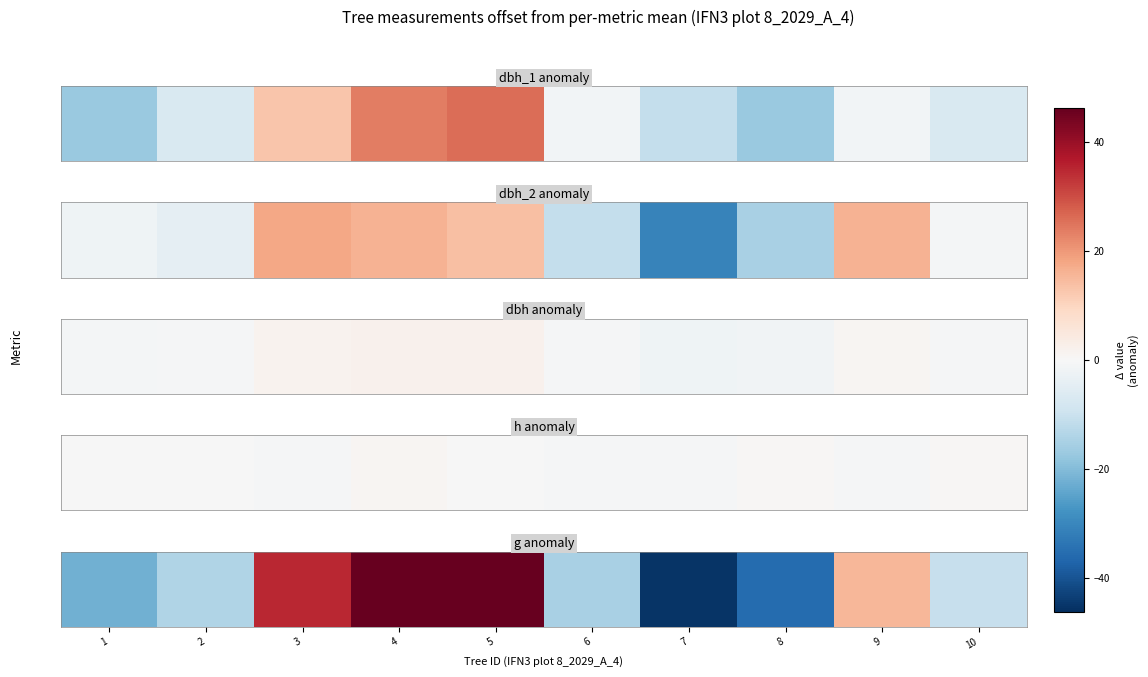

What is the greatest value displayed?

46.3